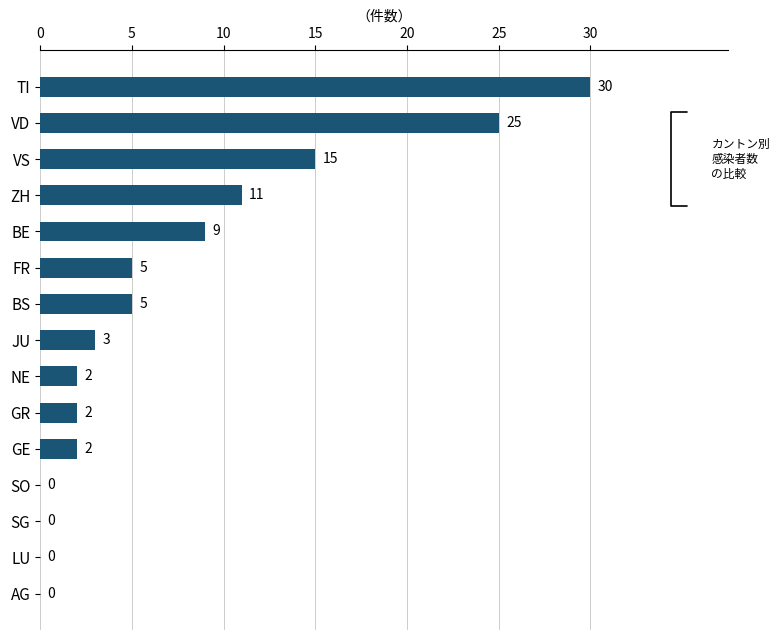

How many series are shown in this chart?

1